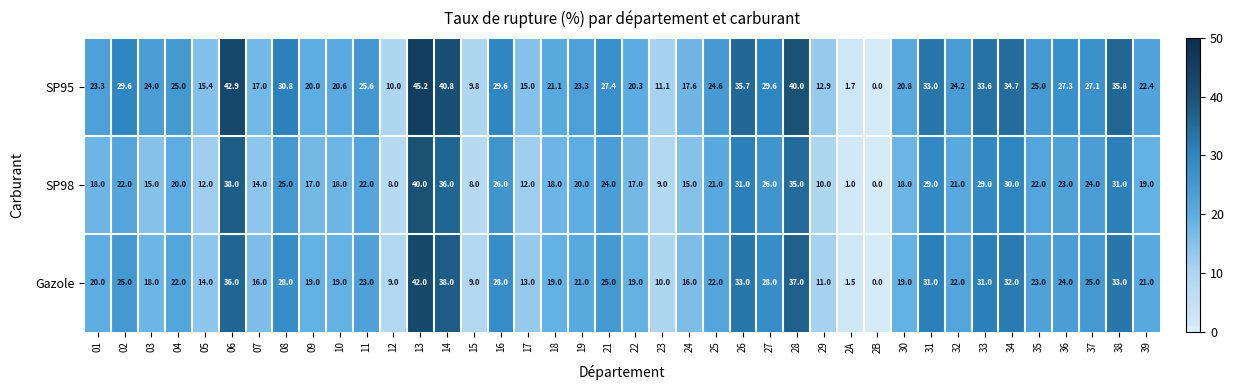

What is the average value of the Gazole series?

22.1